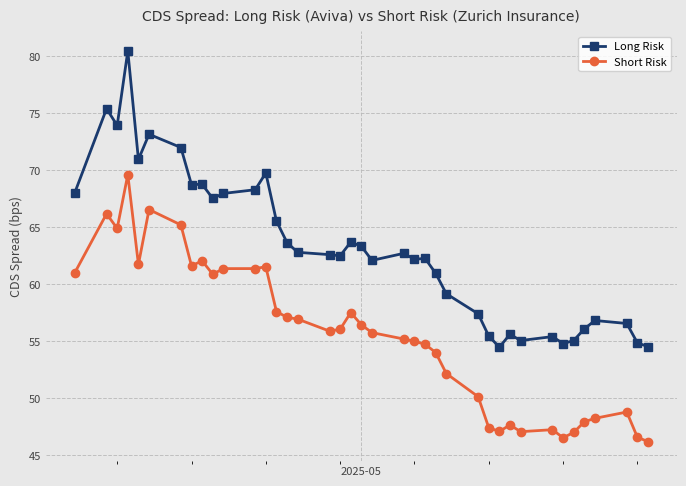

Which series has the largest range (max minus min)?

Long Risk